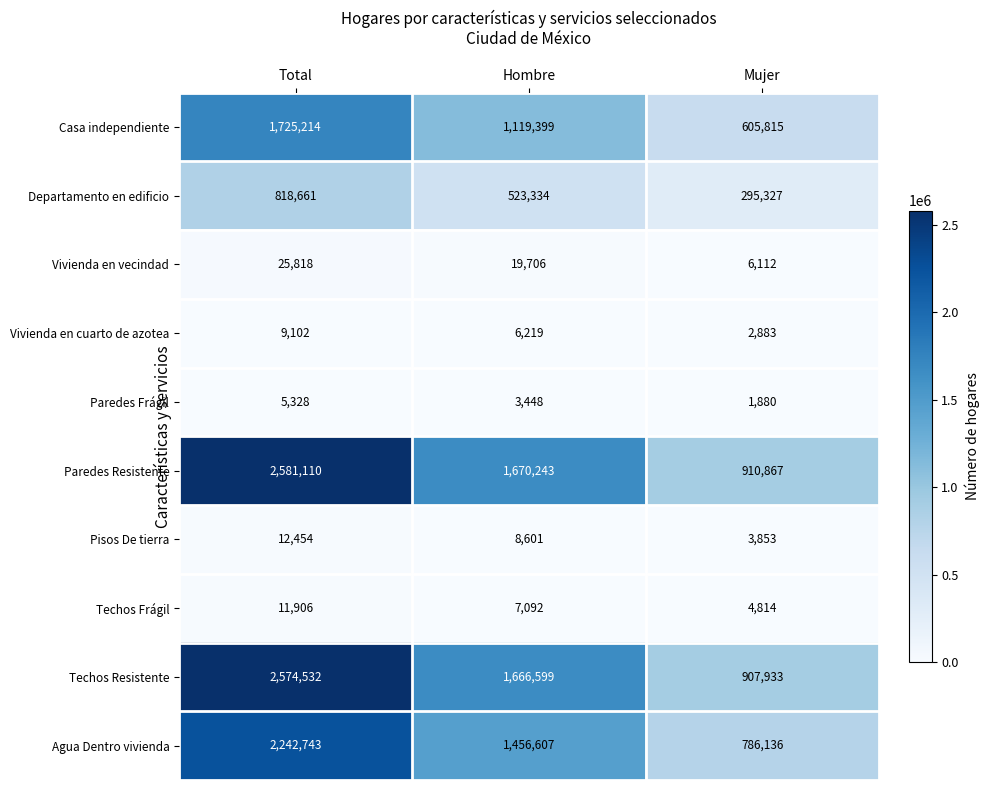

Which label corresponds to the smallest value in the chart?

Mujer